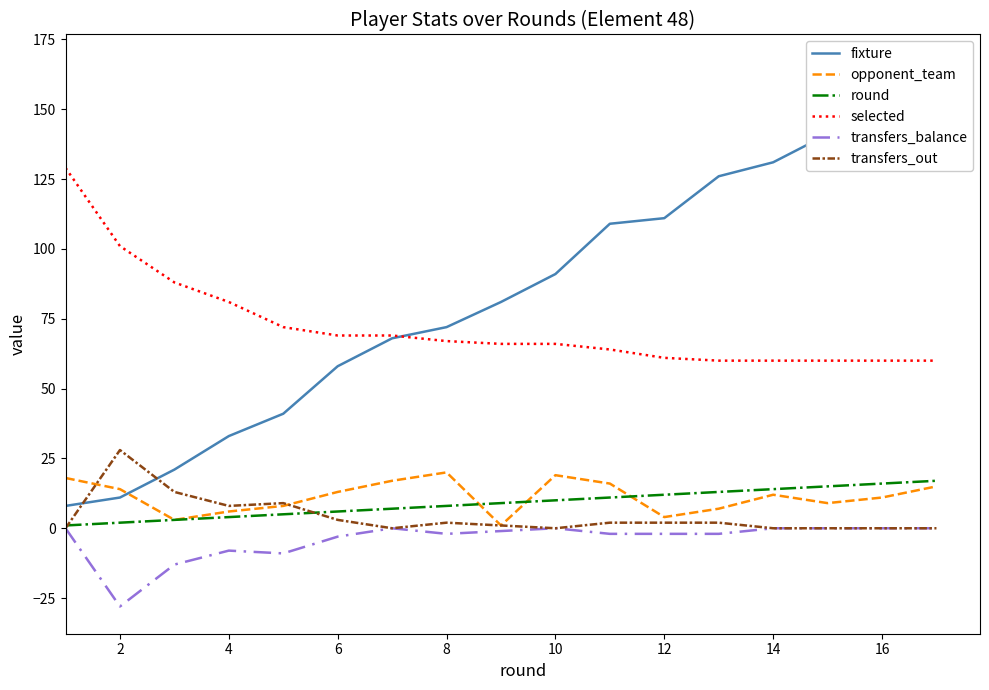

True or false: transfers_out has more than 2 points higher than both neighbors.

True